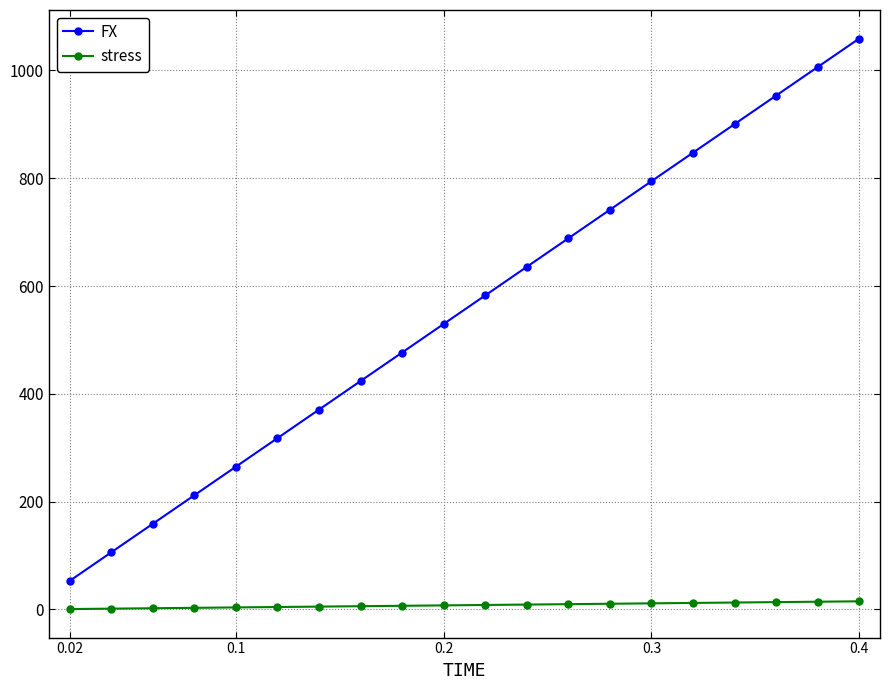

Which series has the largest total across all categories?

FX